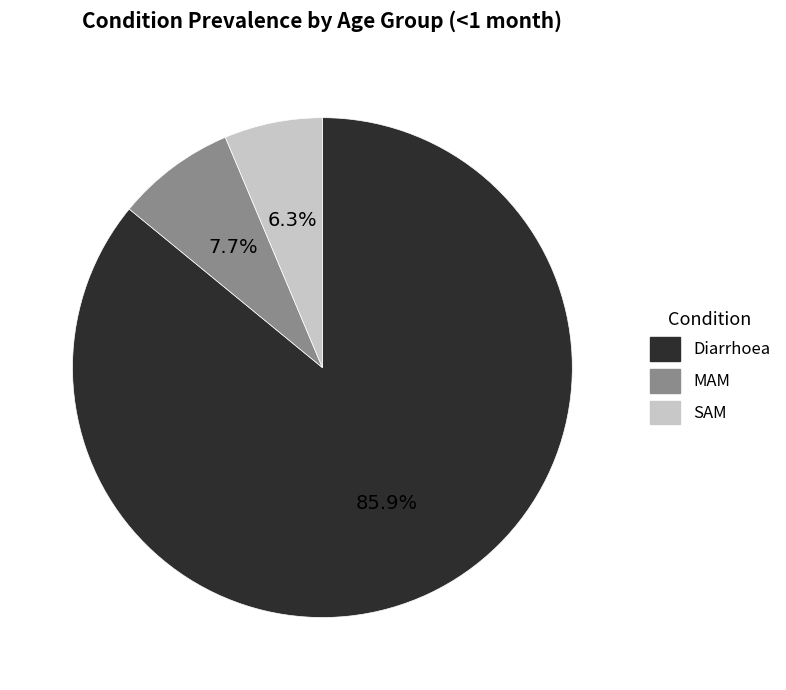

What percentage is the MAM slice, to the nearest percent?

8%